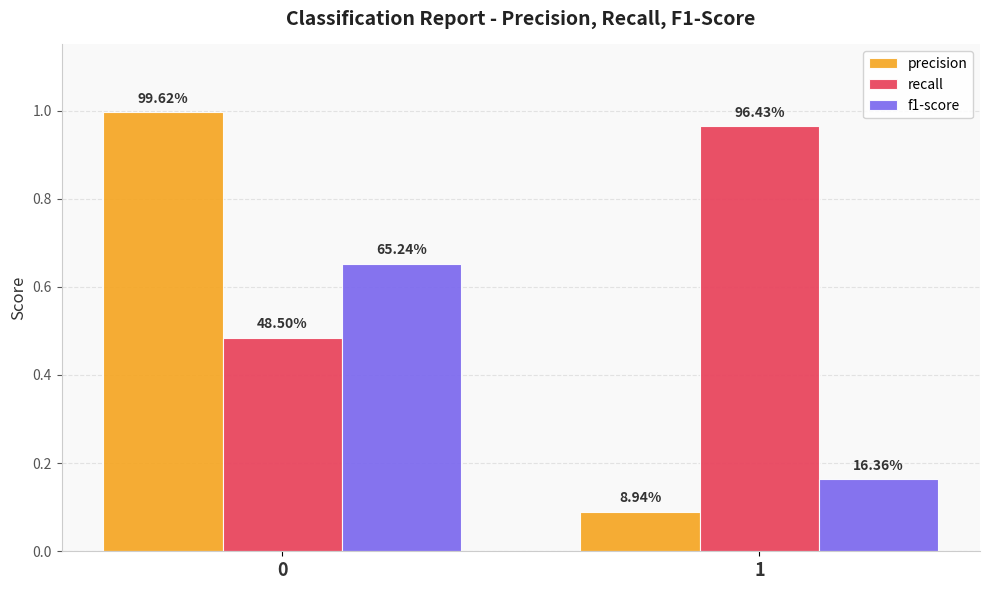

What are all the series names shown in the legend?

precision, recall, f1-score